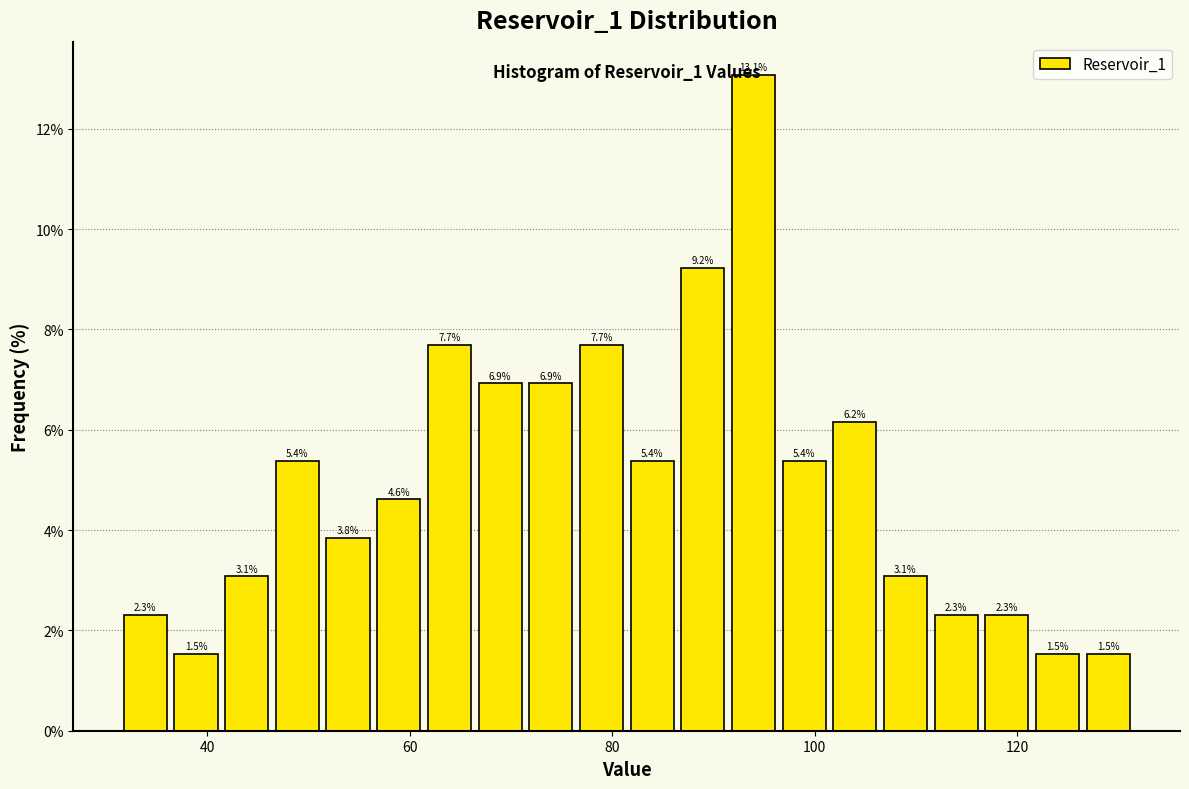

Around what value on the x-axis is the tallest bar? Give the approximate position of its centre, as read against the axis.

94